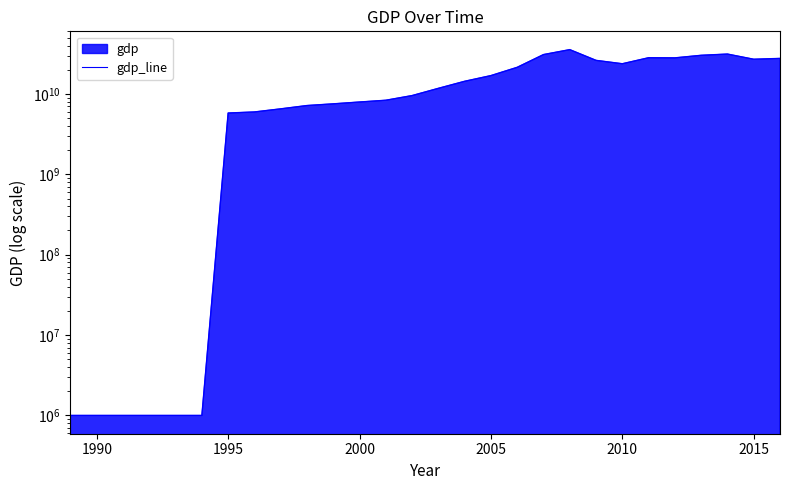

What is the minimum value shown in the chart?

1000000.0